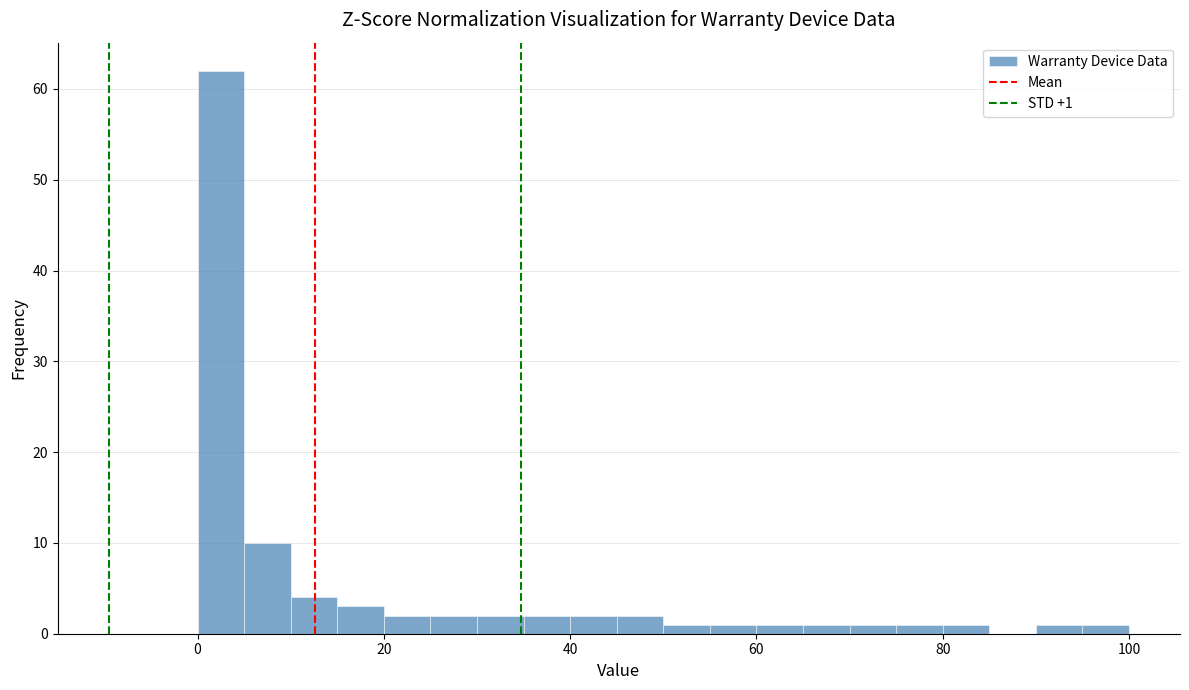

Around what value on the x-axis is the tallest bar? Give the approximate position of its centre, as read against the axis.

2